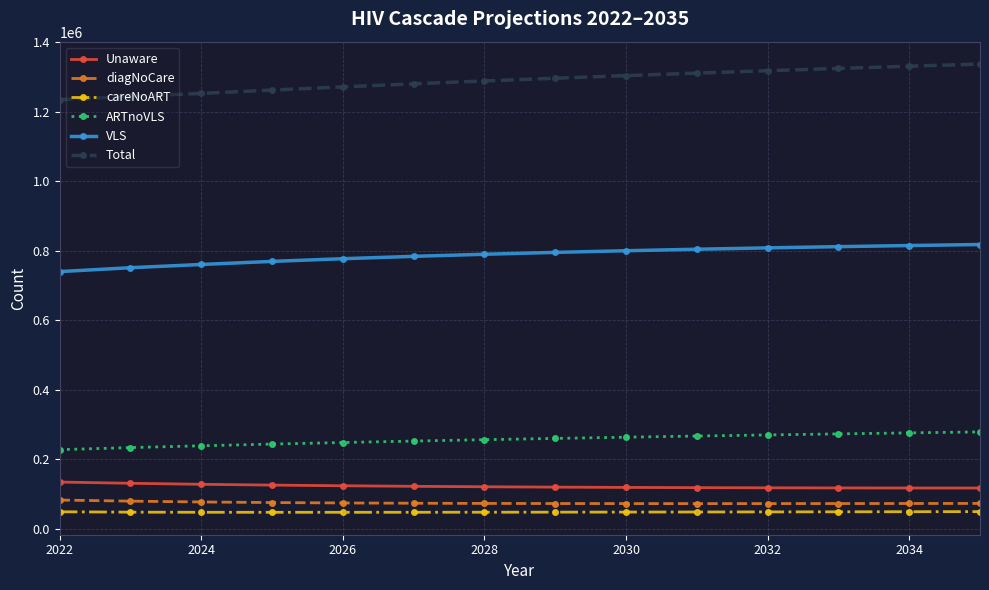

At how many categories does at least one series exceed 493397?

14